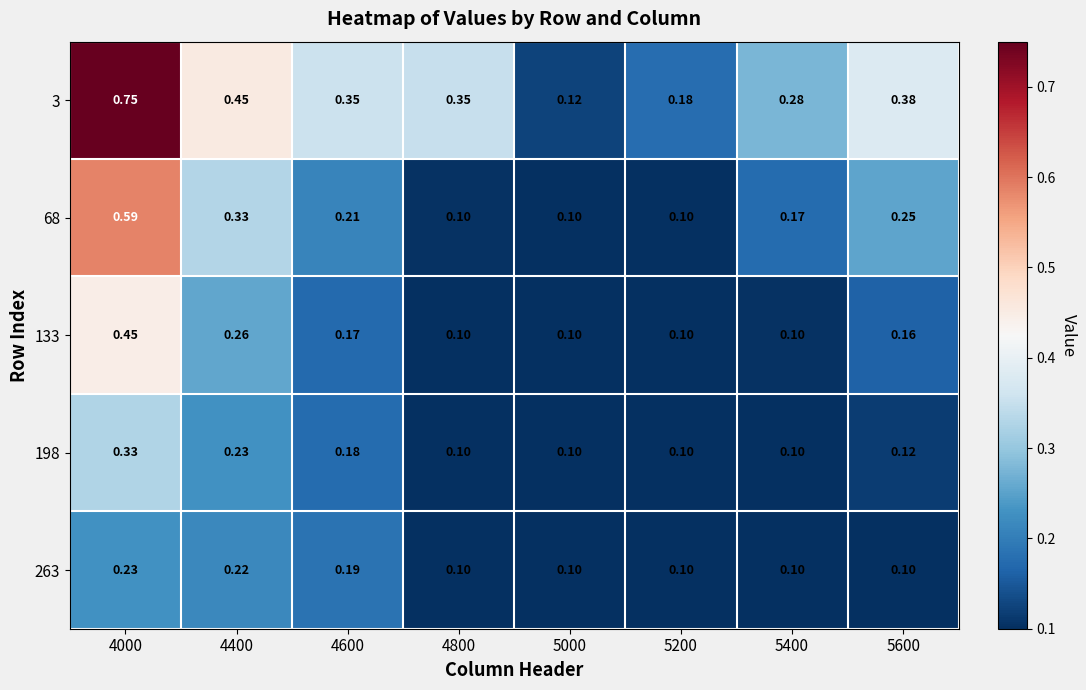

Is the value of 133 at 4400 greater than the value of 3 at 4600?

No